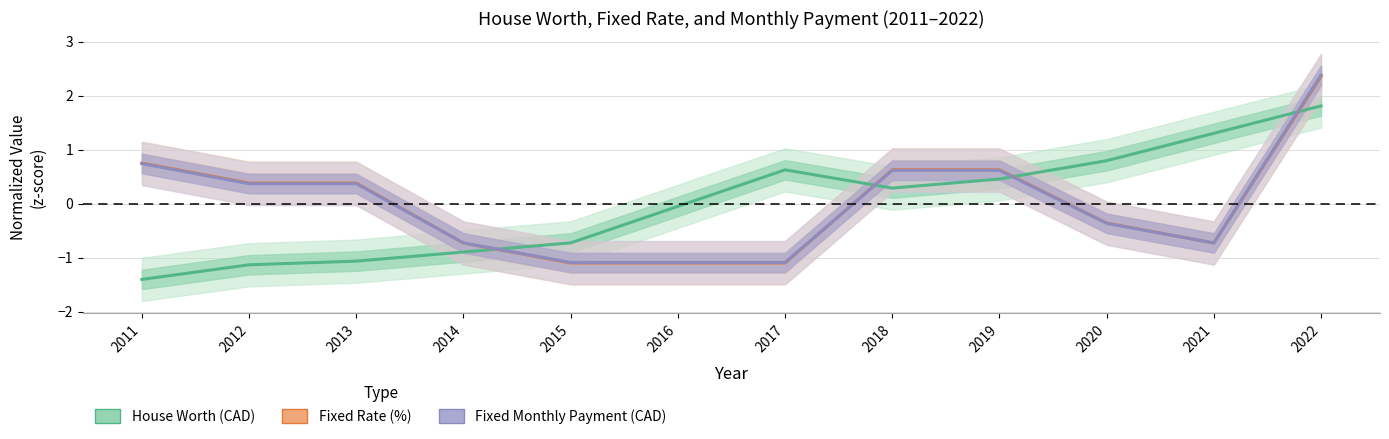

Which series has the widest spread of values?

Fixed Monthly Payment (CAD)